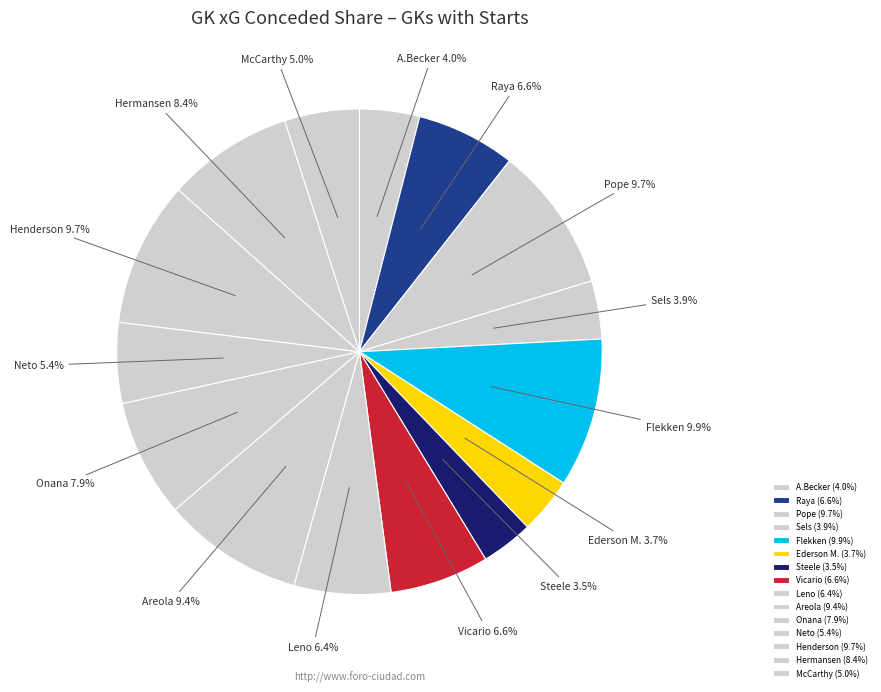

To the nearest percent, what is the difference between the Neto and Pope slice percentages?

4%